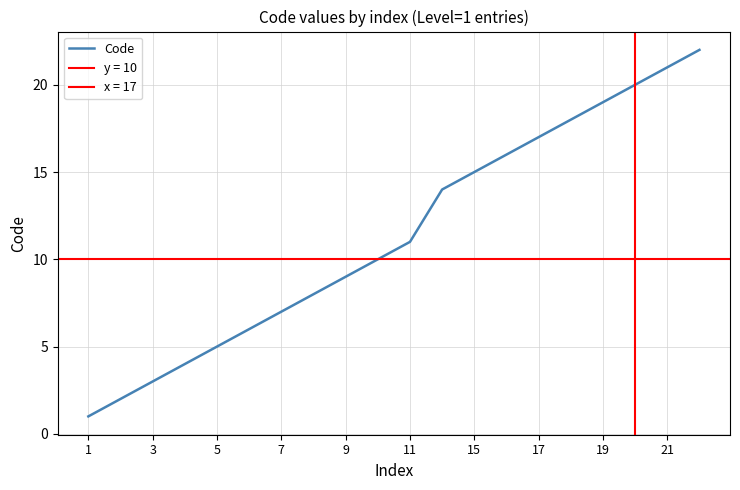

What is the value of the 13th point from the left?

15